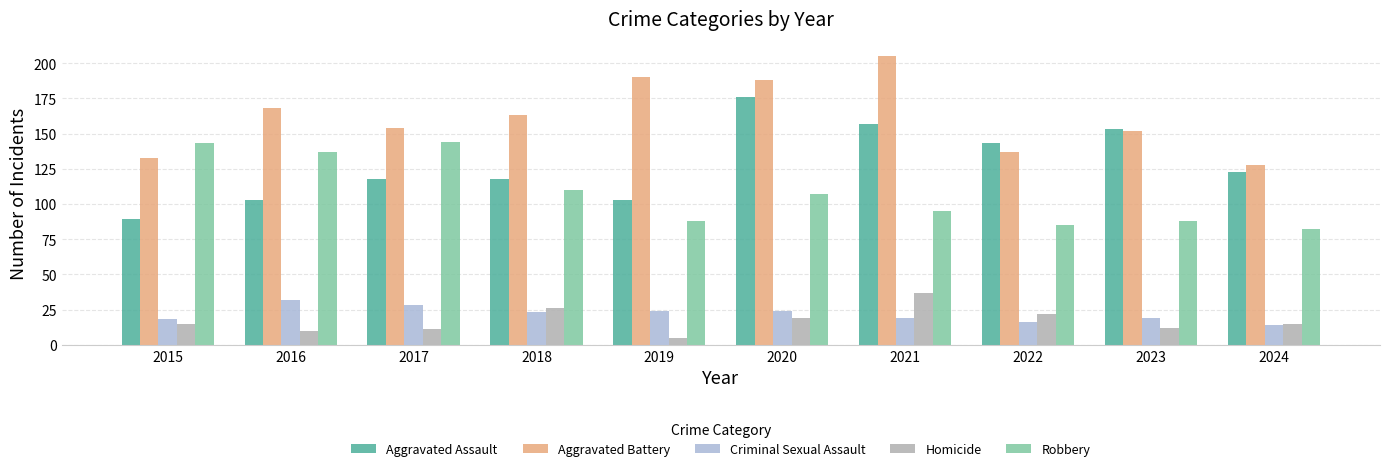

What is the spread (max minus min) of values at 2020?

169